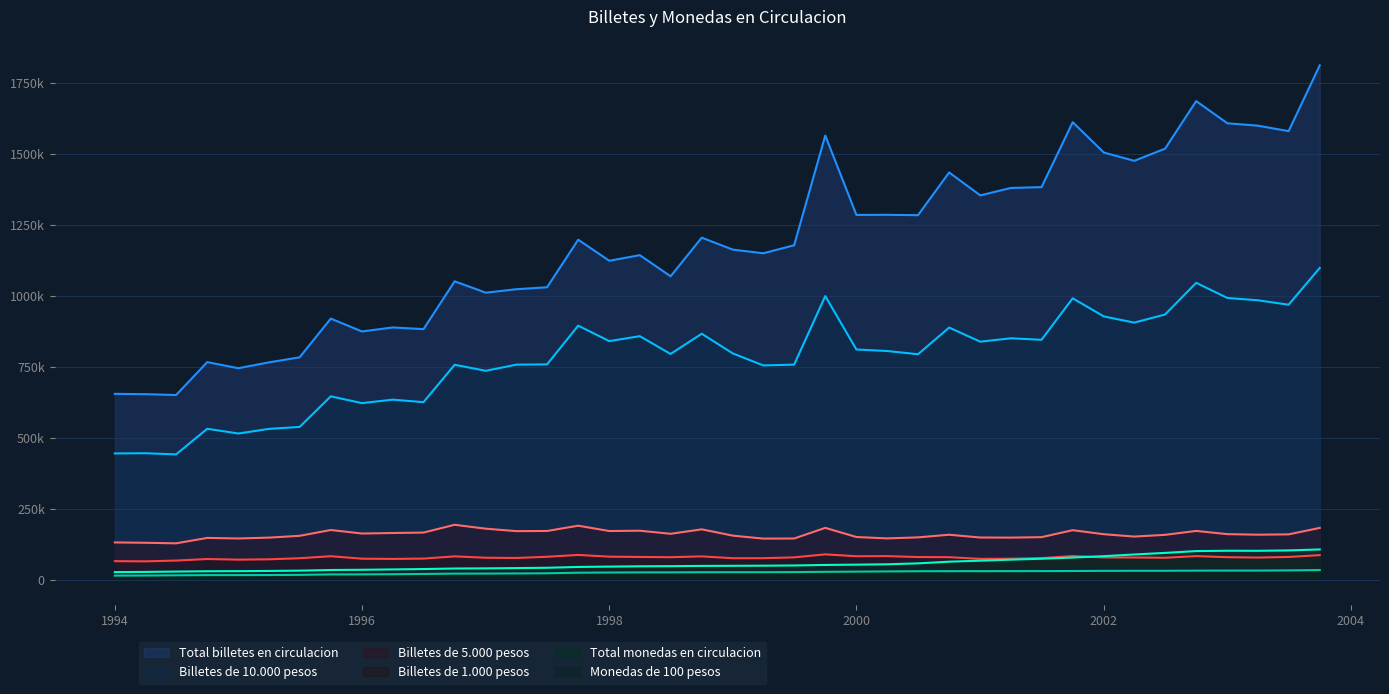

True or false: Billetes de 10.000 pesos and Billetes de 5.000 pesos intersect in this chart.

False